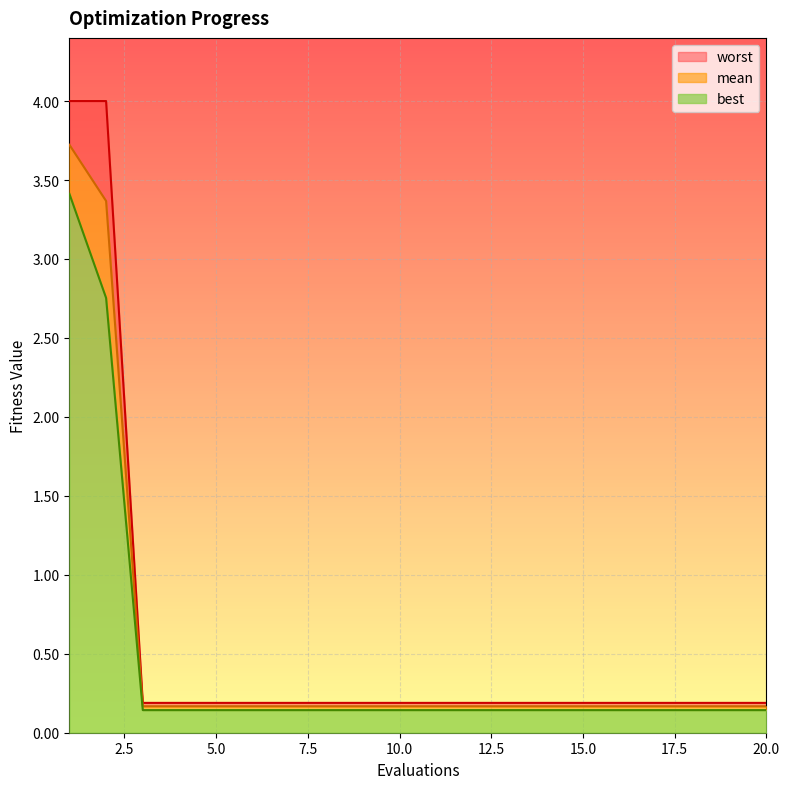

What is the sum of all worst values?

11.4